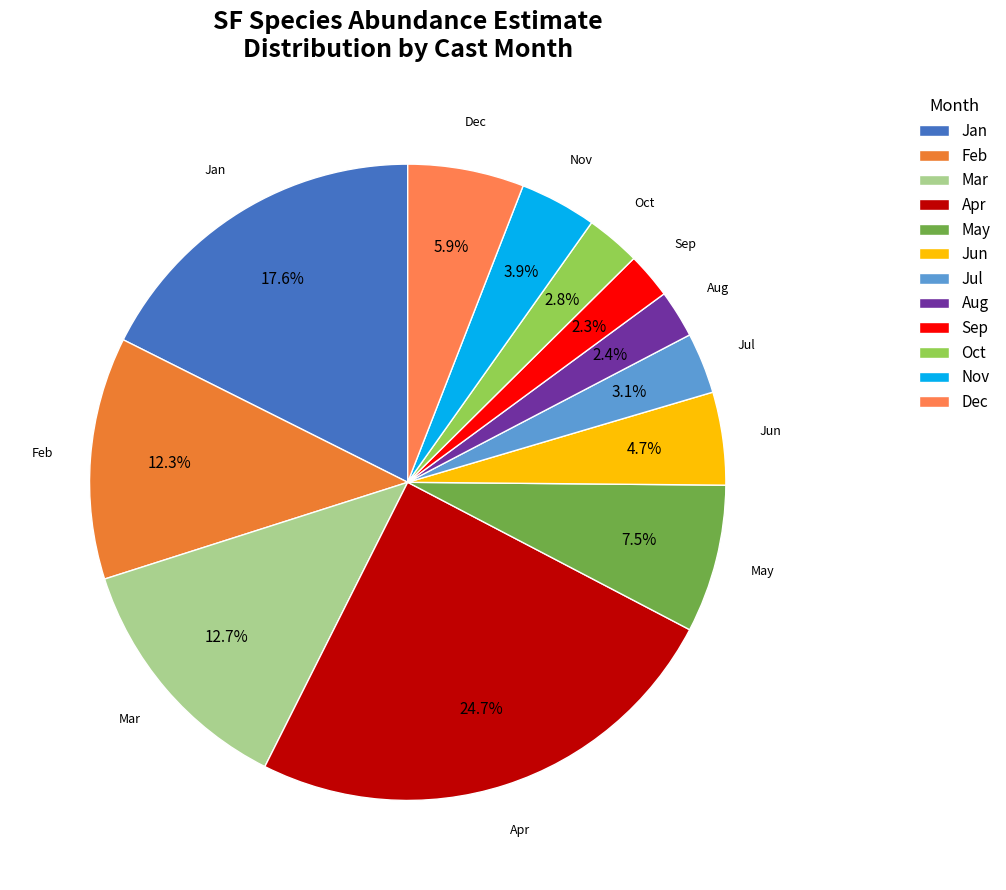

What percentage do Jul and Mar together represent?

15.8%